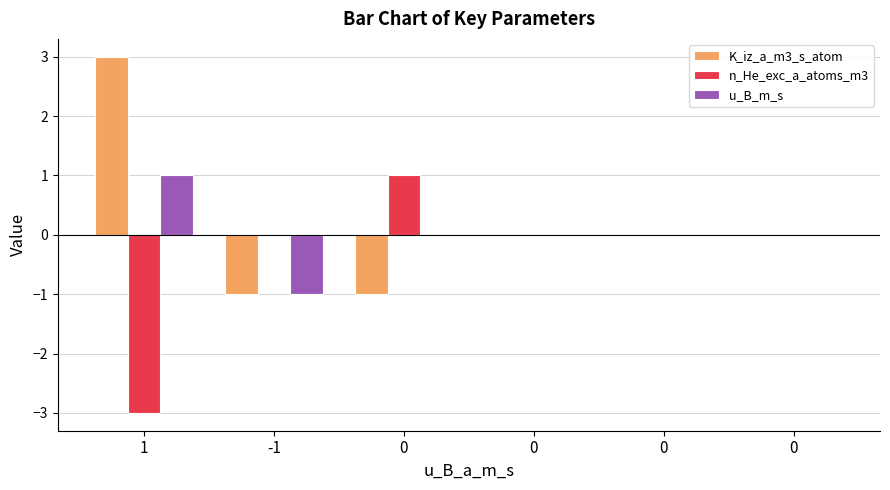

Are the bars horizontal?

No